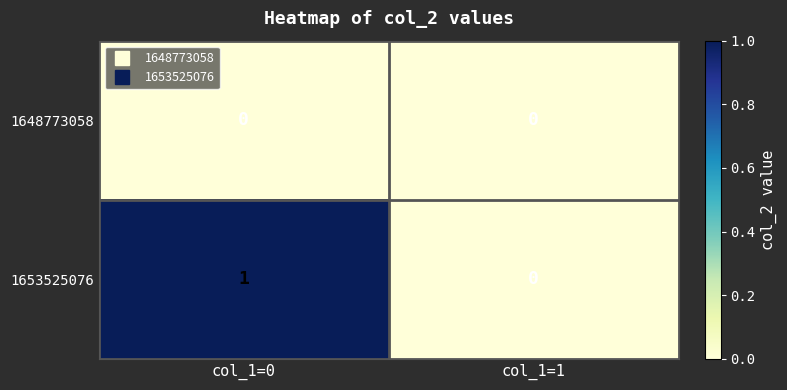

Reading left to right, list all the values displayed in this chart.

1648773058: 0	0
1653525076: 1	0